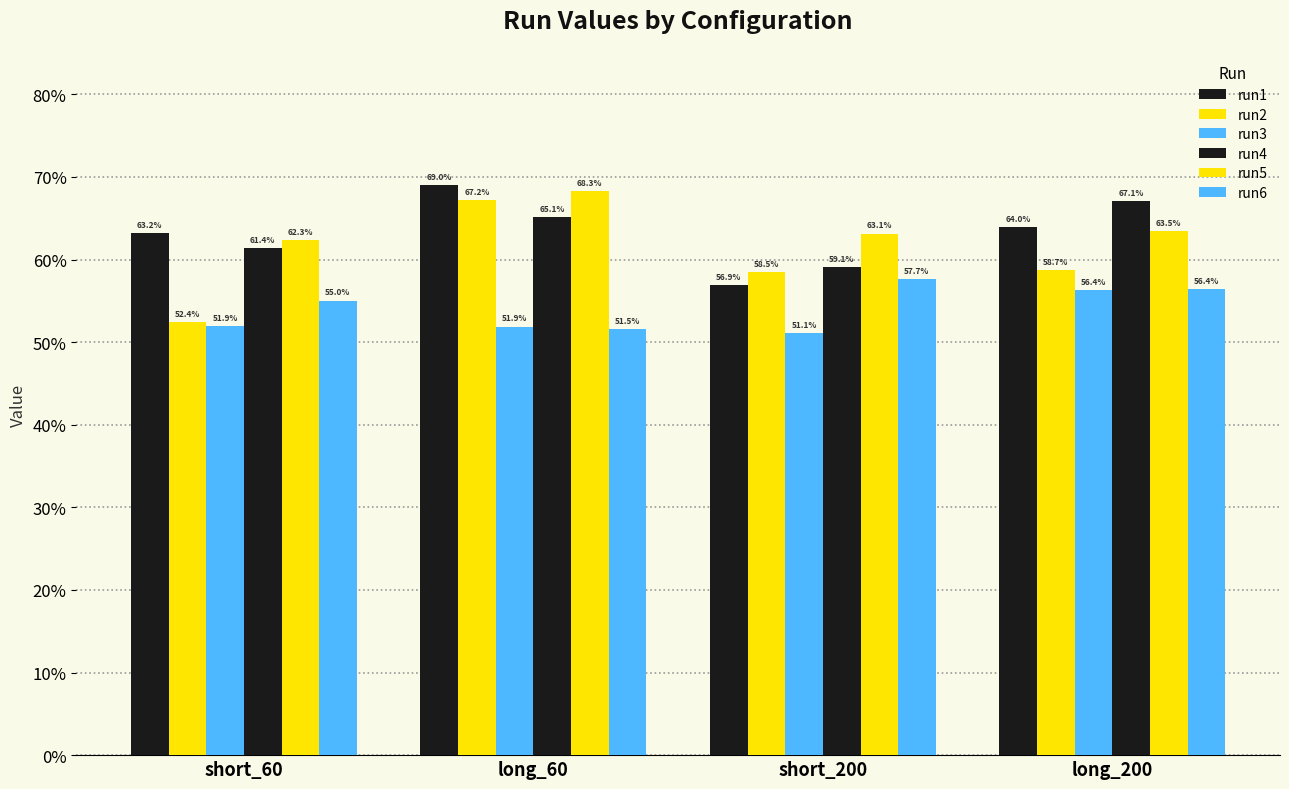

Reading left to right, what are all the values shown in this chart?

run1: short_60=0.6	long_60=0.7	short_200=0.6	long_200=0.6
run2: short_60=0.5	long_60=0.7	short_200=0.6	long_200=0.6
run3: short_60=0.5	long_60=0.5	short_200=0.5	long_200=0.6
run4: short_60=0.6	long_60=0.7	short_200=0.6	long_200=0.7
run5: short_60=0.6	long_60=0.7	short_200=0.6	long_200=0.6
run6: short_60=0.6	long_60=0.5	short_200=0.6	long_200=0.6